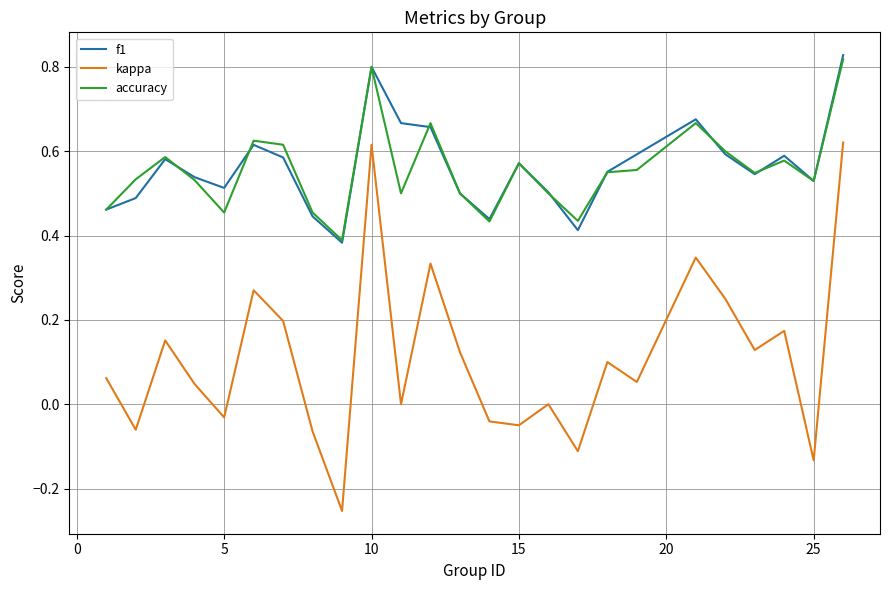

What is the sum of all kappa values?

2.7